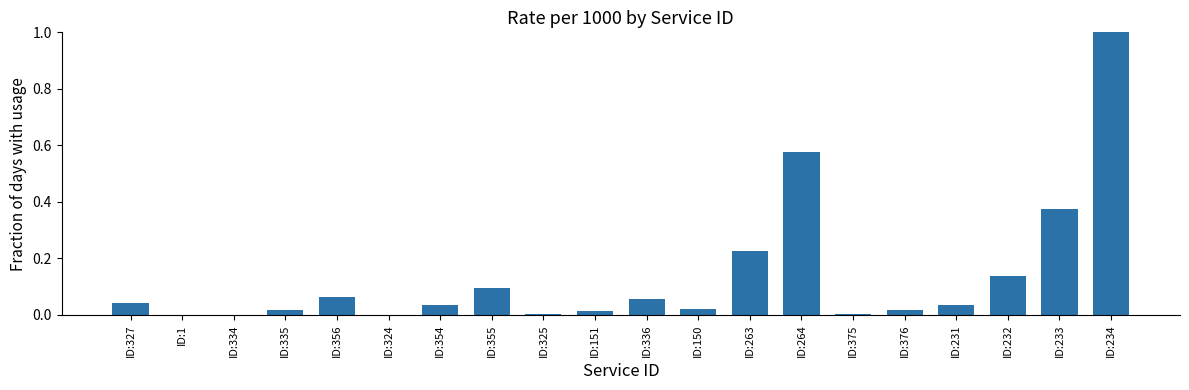

What is the sum of all values?

2.7